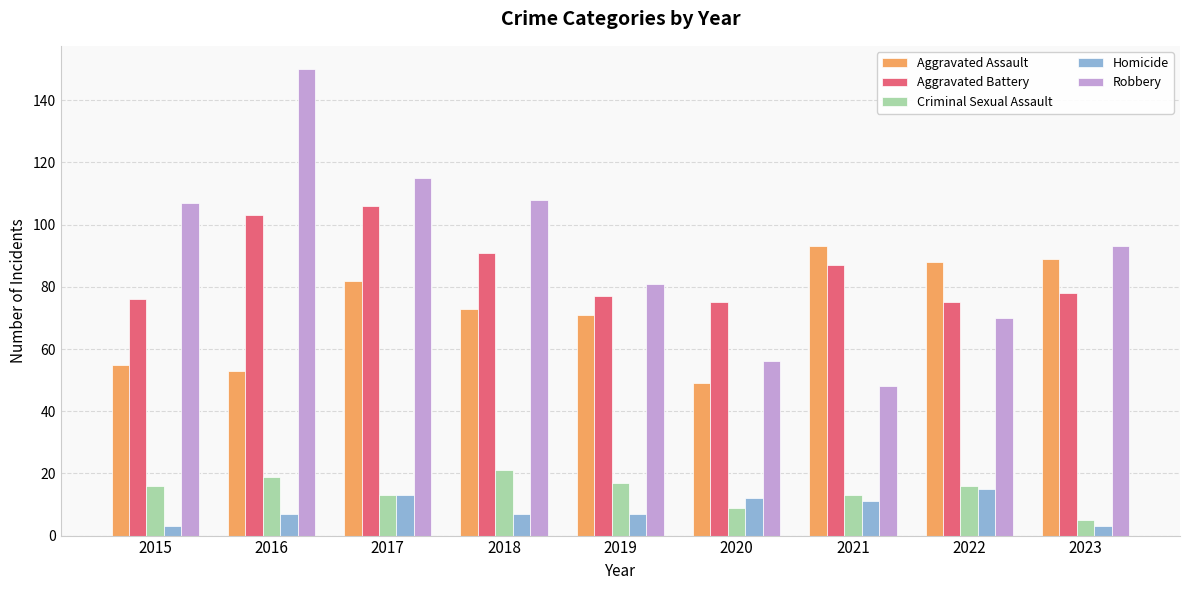

Which series has the largest total across all categories?

Robbery